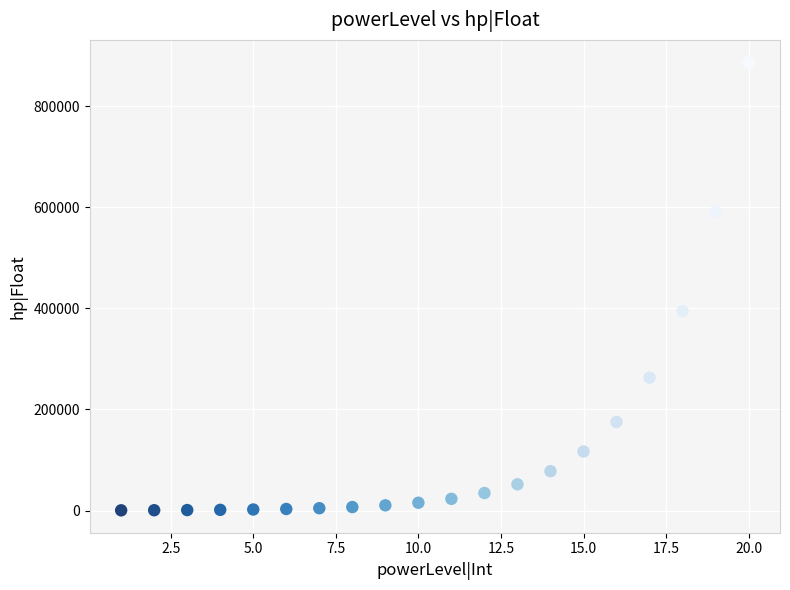

What is the range of X values (max minus min)?

19.0